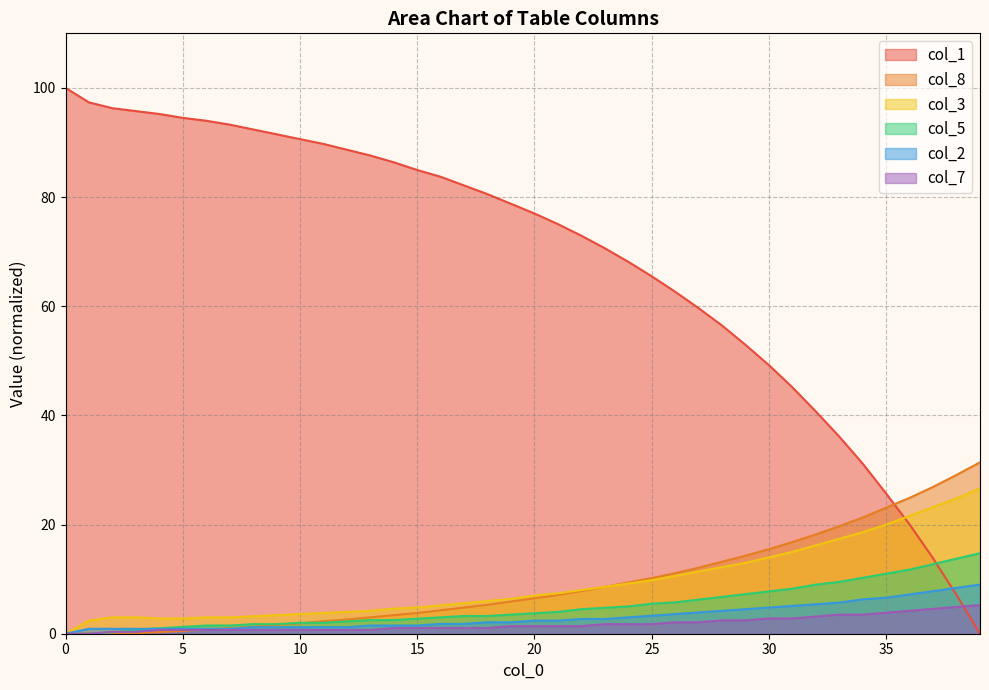

Which category has the lowest value across all series?

39